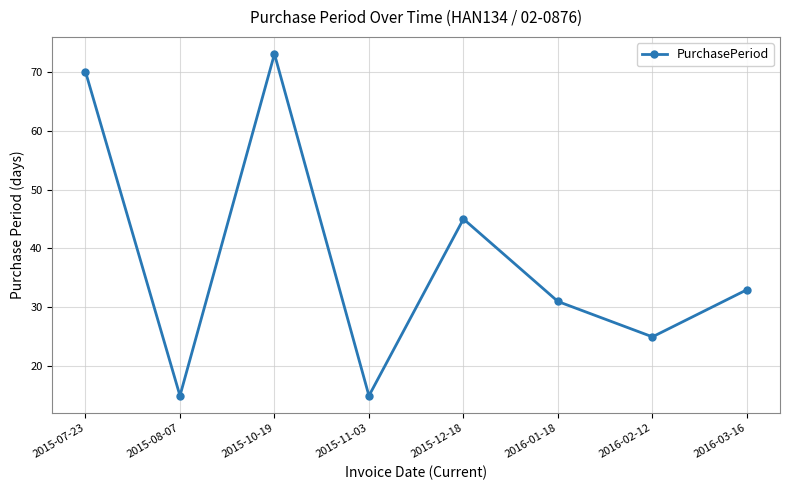

Between 2016-02-12 and 2015-10-19, which is larger?

2015-10-19